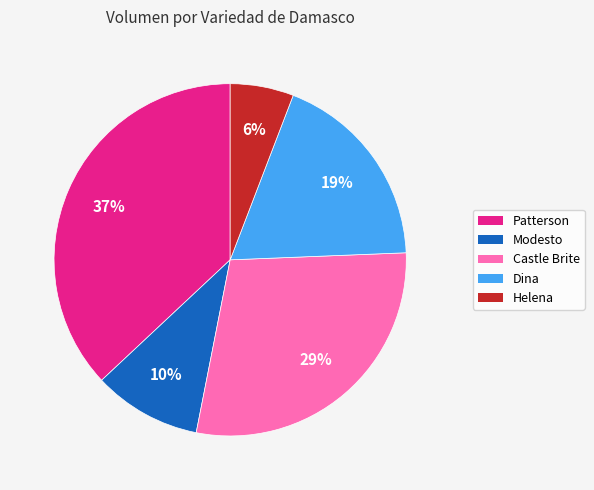

What percentage is the Helena slice, to the nearest percent?

6%